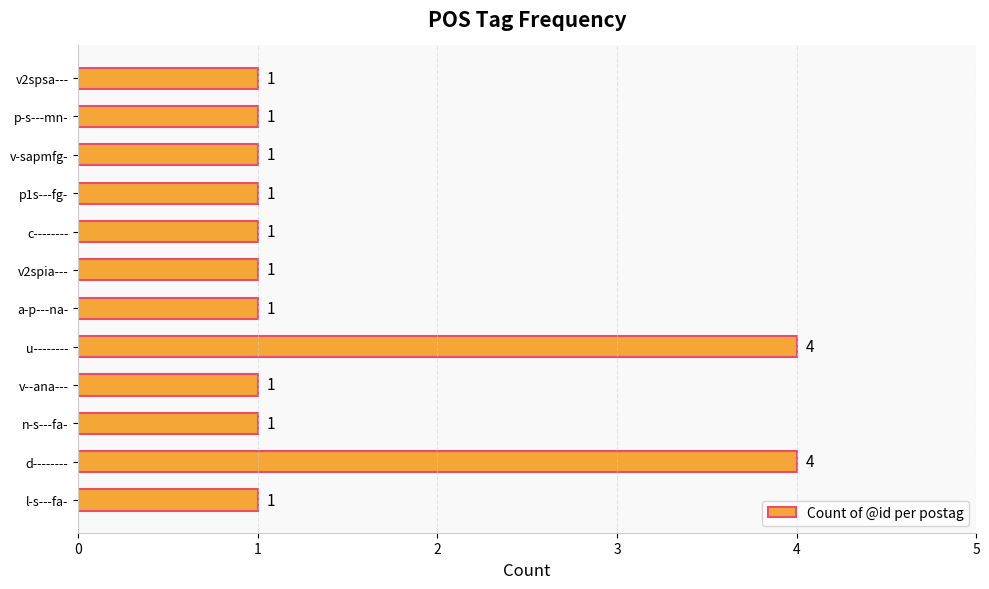

What is the sum of all values?

18